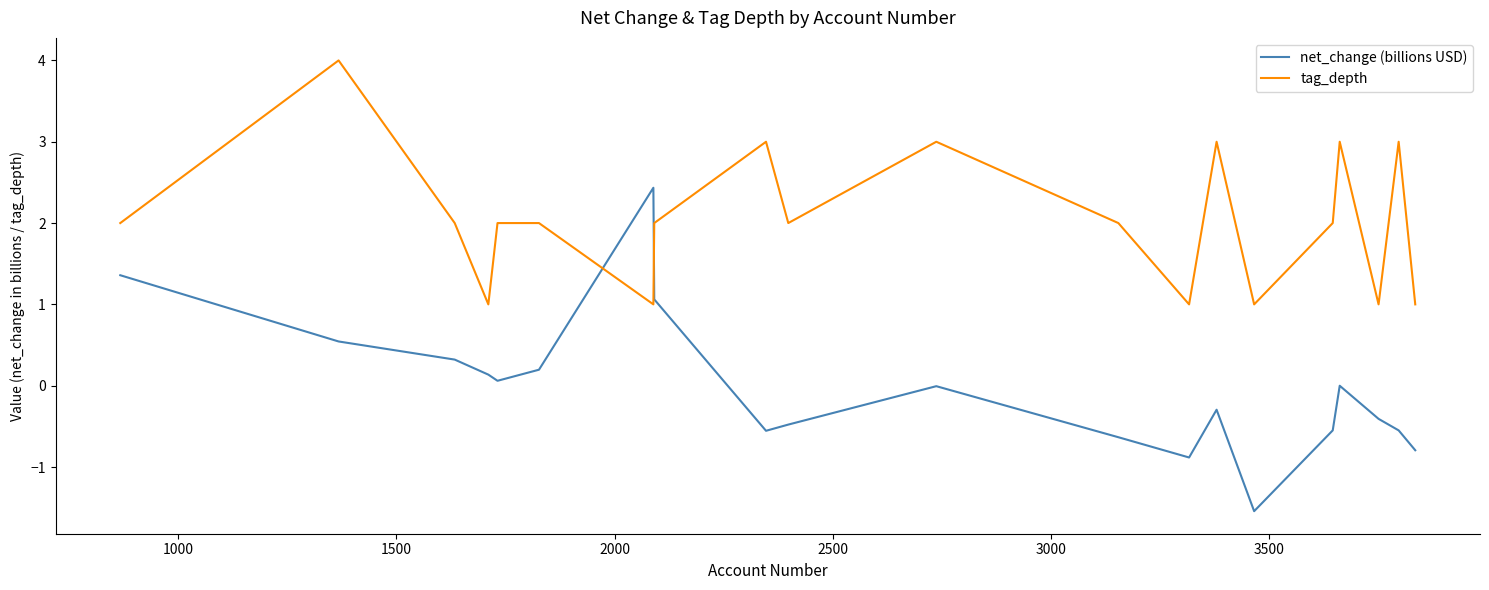

What is the maximum value shown in the chart?

4.0